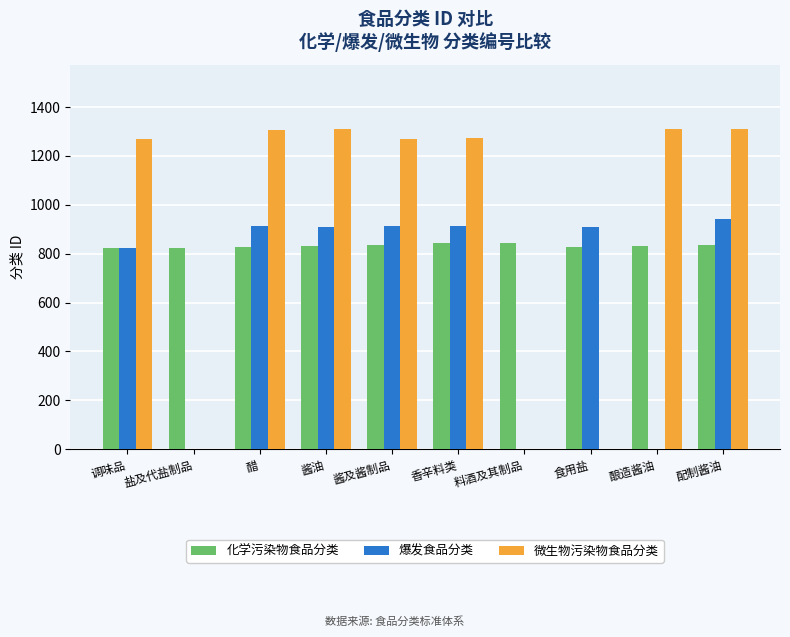

What is the maximum value shown in the chart?

1311